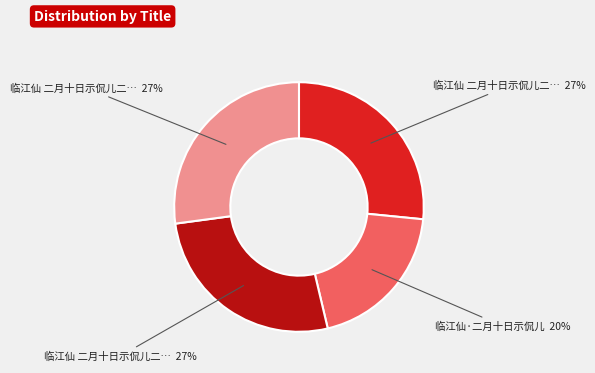

Is there any slice that represents more than half of the pie?

No